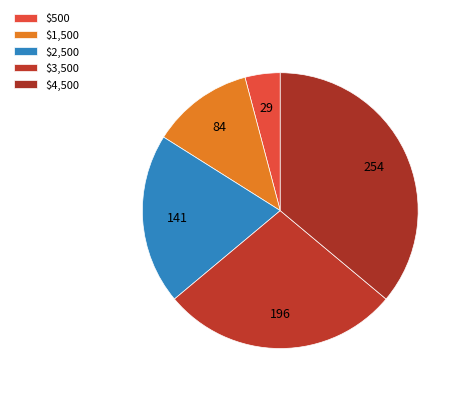

Does $4,500 represent more than half of the total?

No